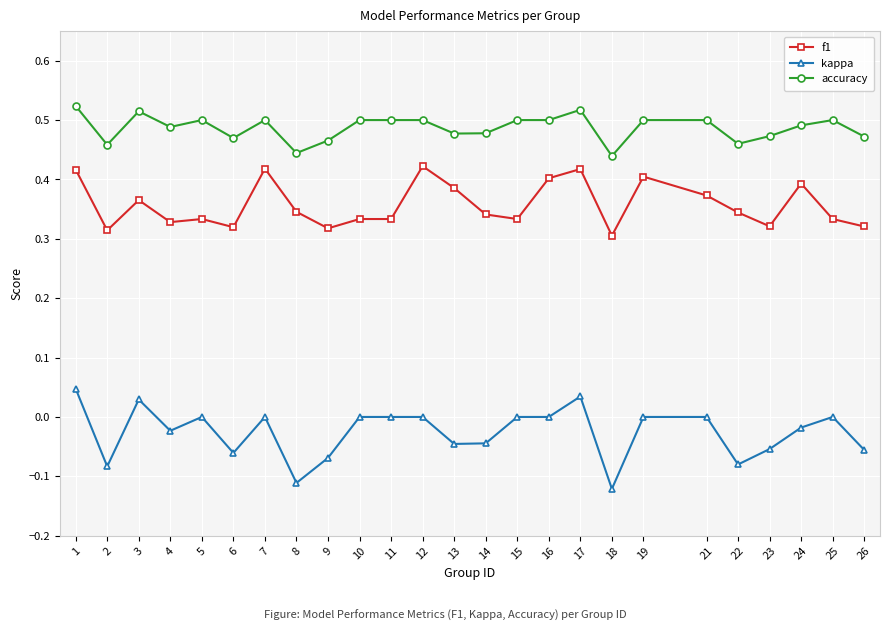

At which category does accuracy reach its first local peak?

3